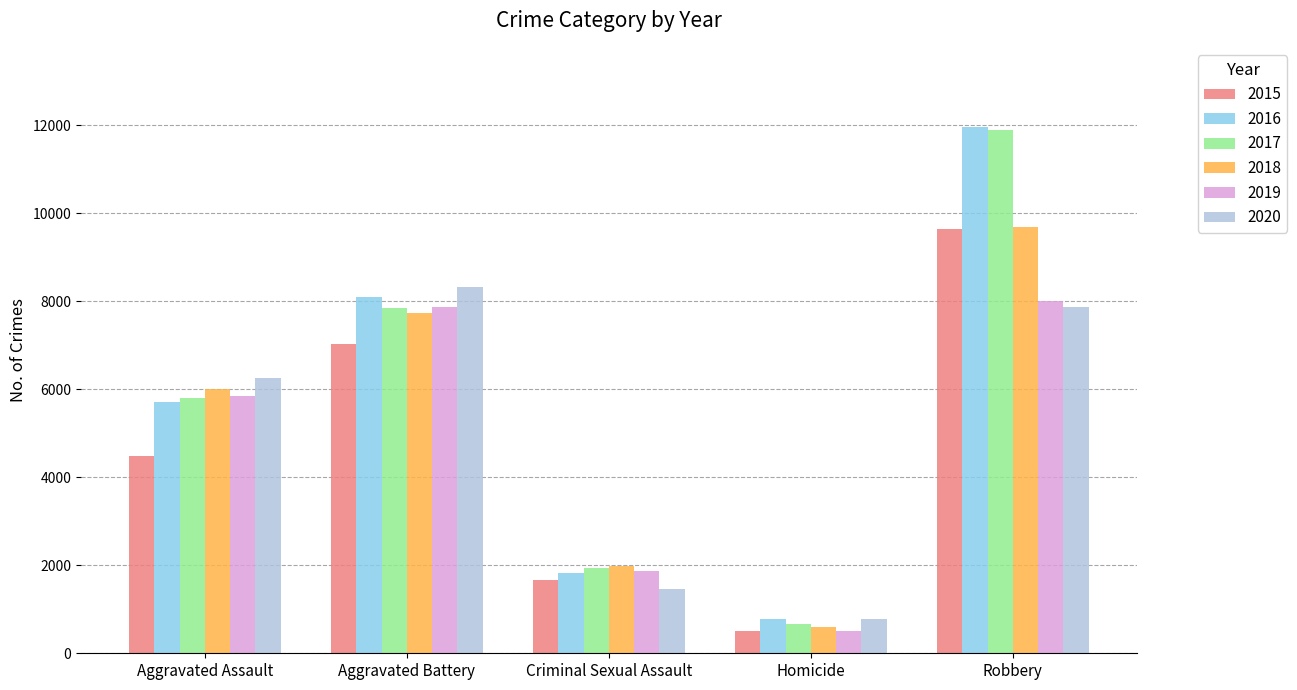

What is the greatest value displayed?

11960